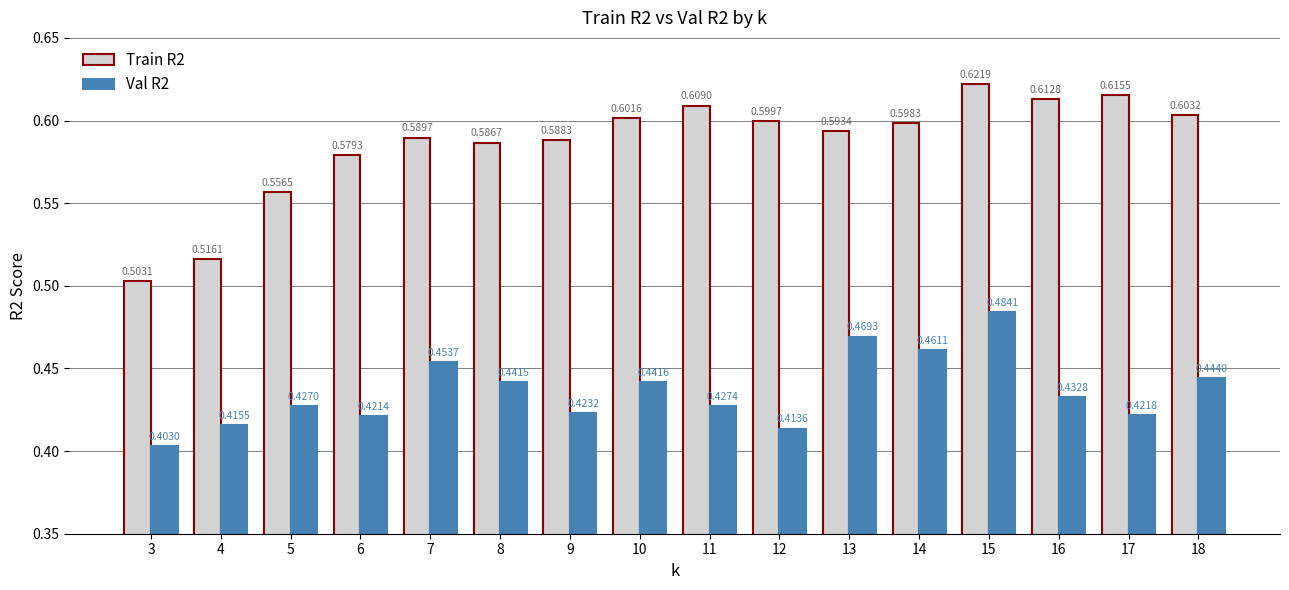

Does the chart contain any negative values?

No